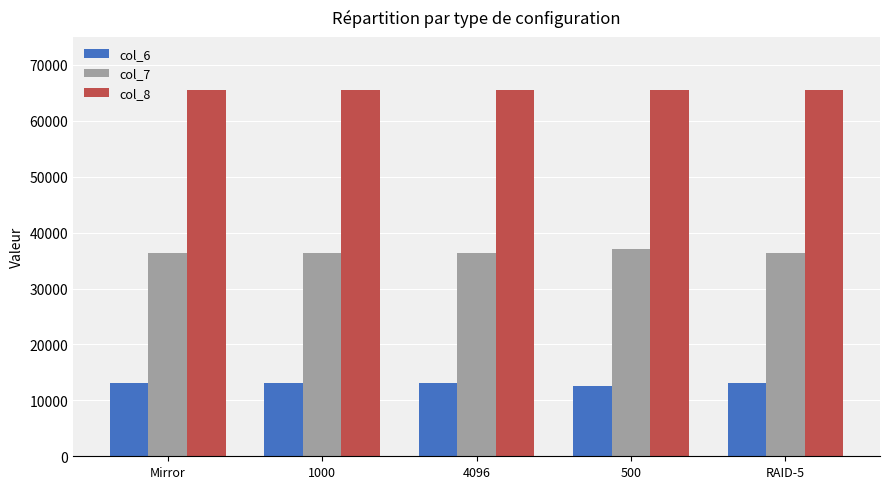

How many data points in col_6 are less than 13192?

1